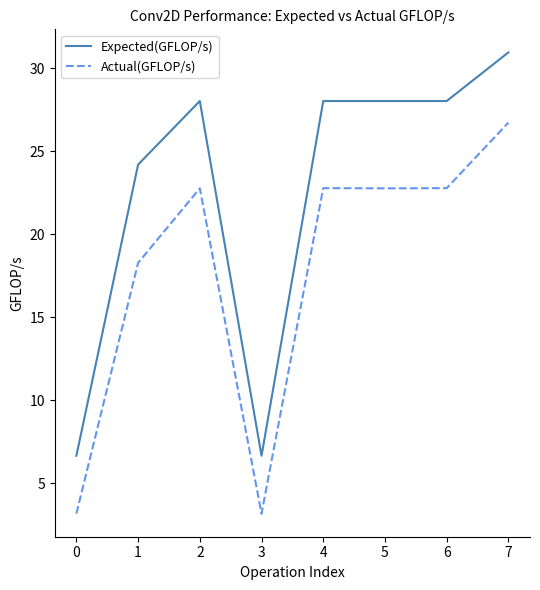

What is the total value across all series at 0?

9.8